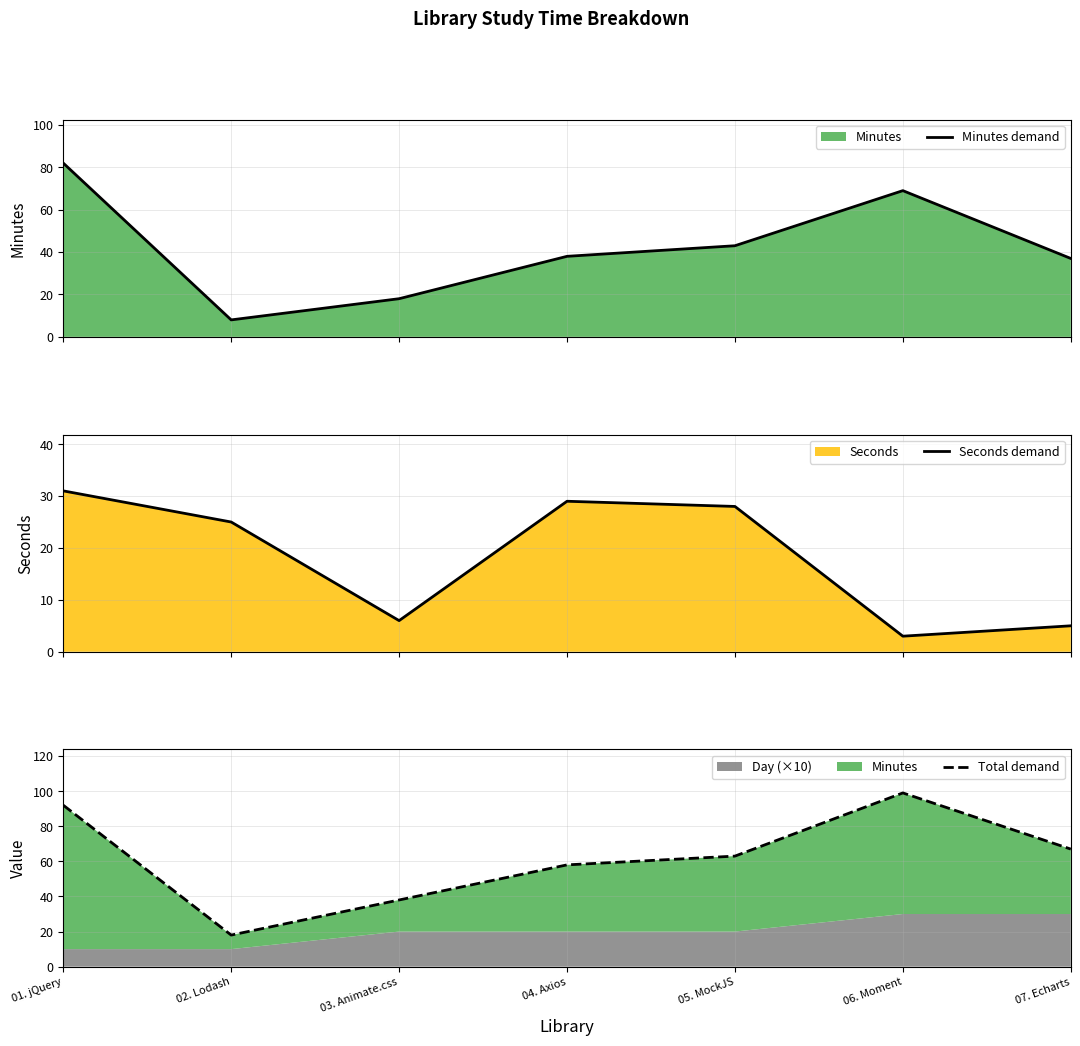

Which series has the largest total across all categories?

Total demand